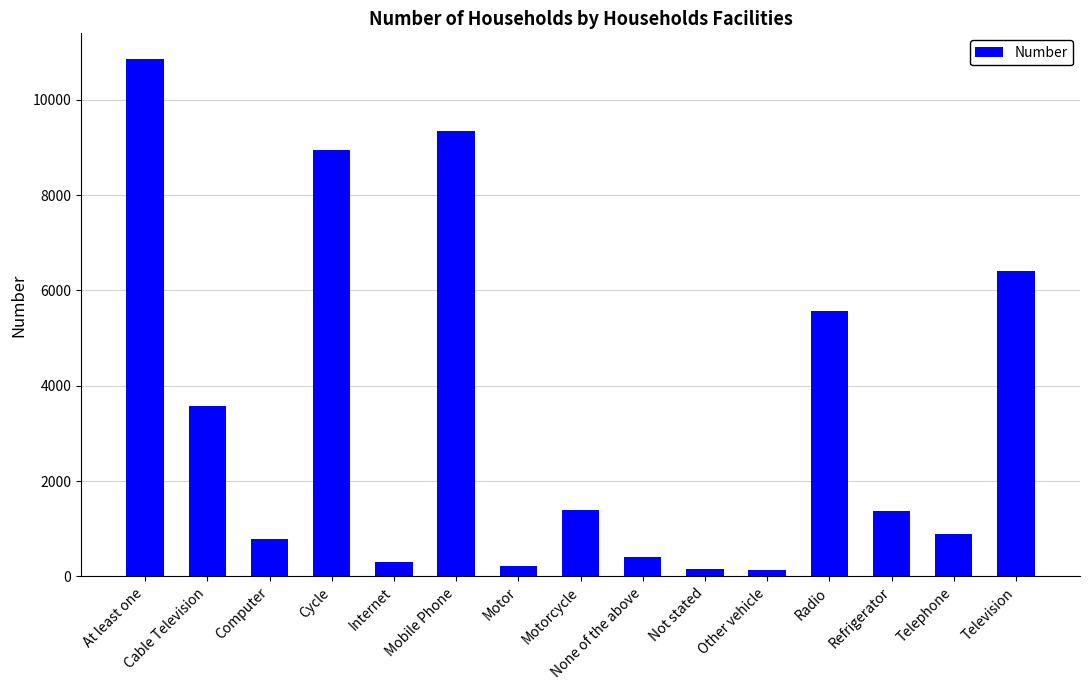

How many values are below 1373?

7